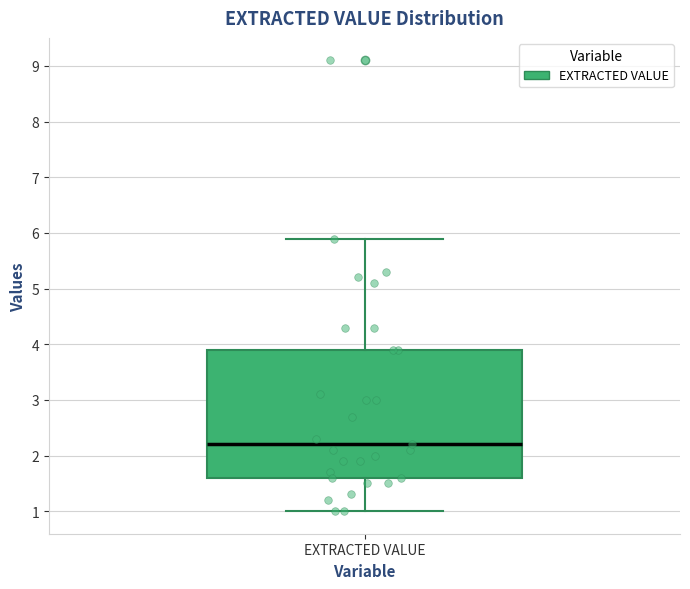

Read this box plot against the y-axis: the position of the median line, the range covered by the box, and the ends of both whiskers. The values are not printed on the chart, so give them approximately, as read against the axis.

median 2.2, box 1.6 to 3.9, whiskers 1.0 to 5.9